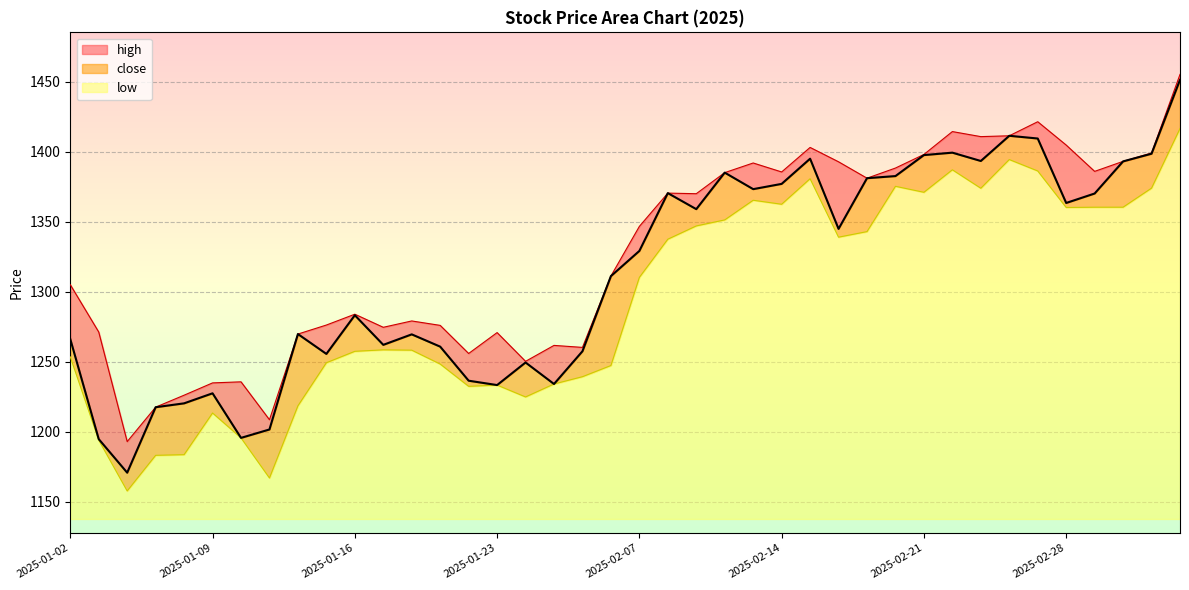

What is the difference between the highest and lowest values at 2025-02-26?

17.0